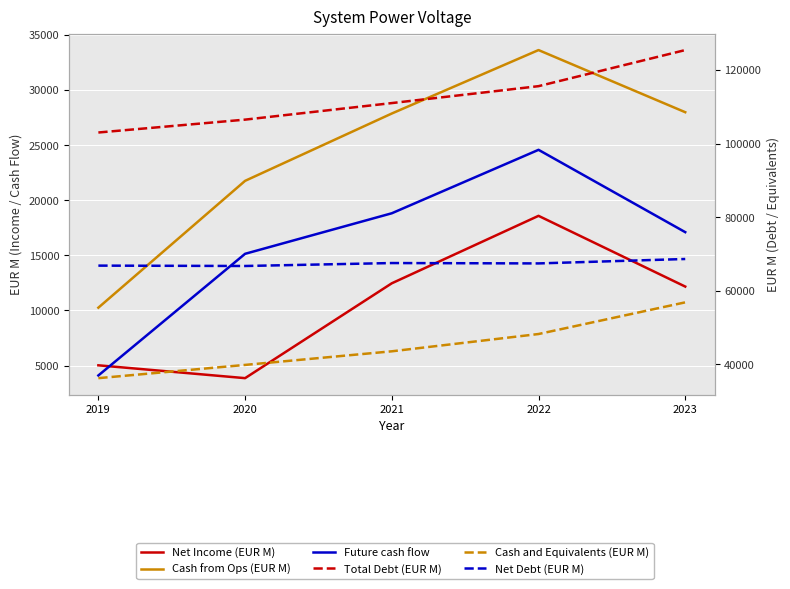

Is it true that Net Debt (EUR M) equals 66800 at 2019?

True